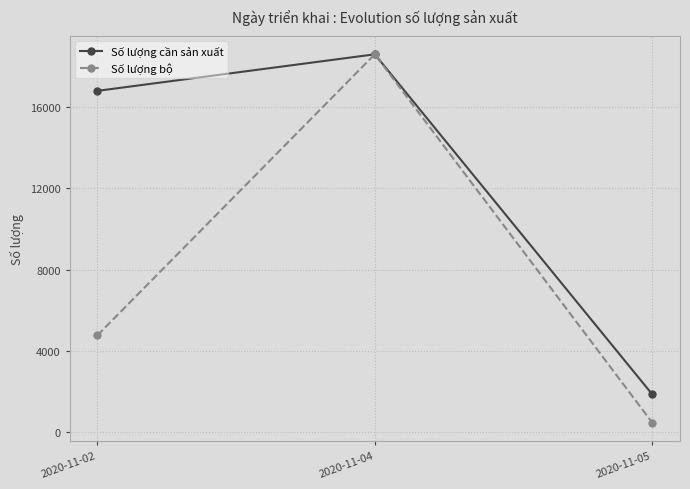

Which series has the widest spread of values?

Số lượng bộ